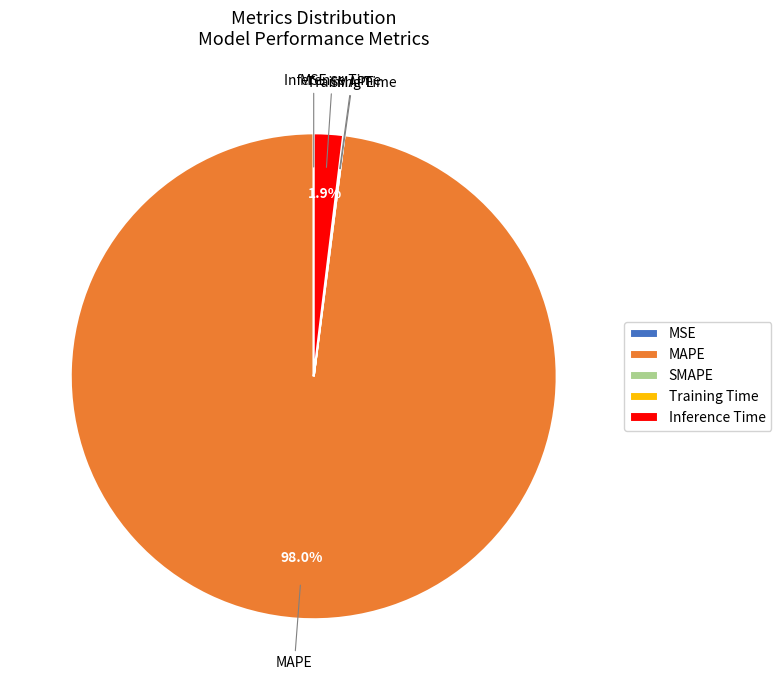

Which slice is the largest?

MAPE